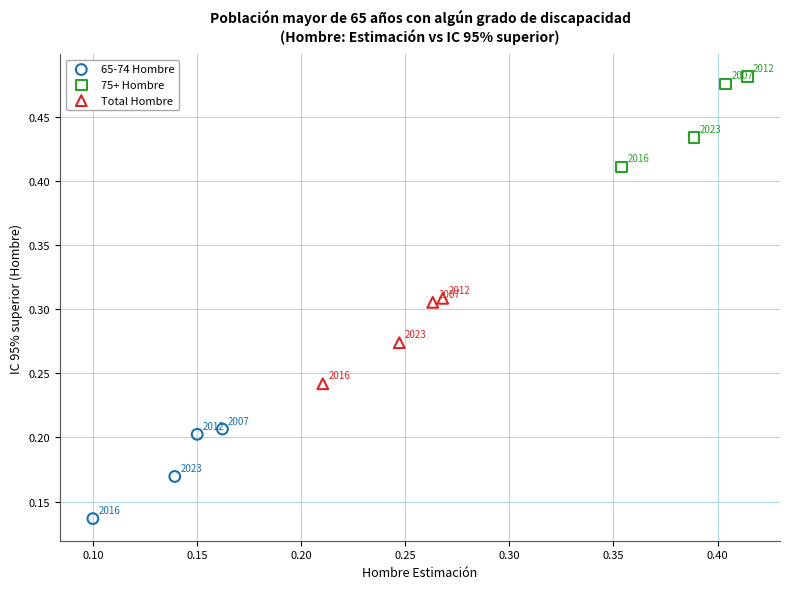

Which series contains the highest Y value?

75+ Hombre